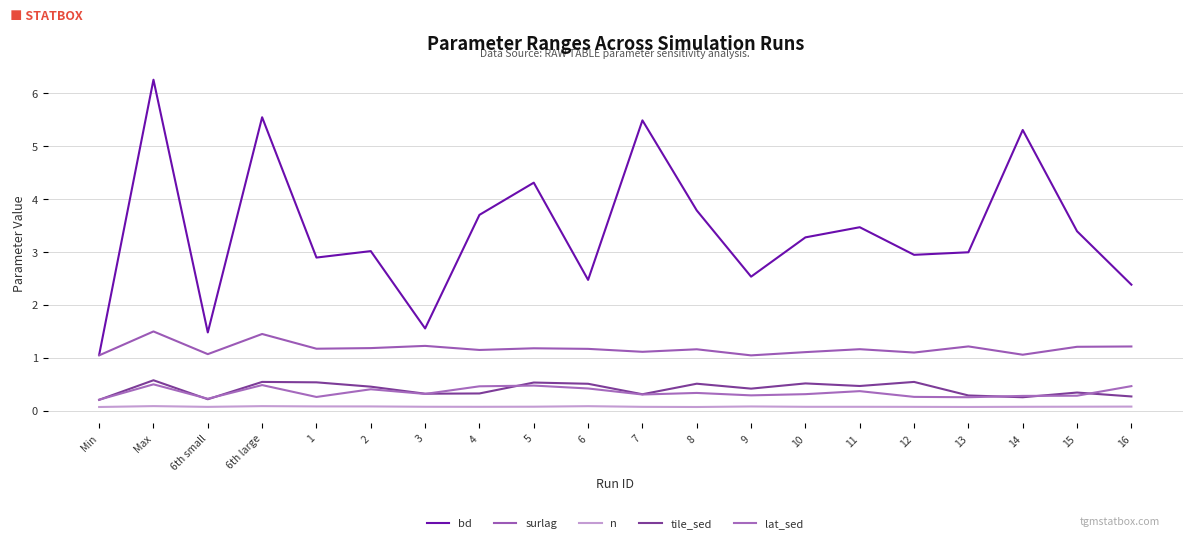

What is the sum of the bd values at 11 and 6?

5.9